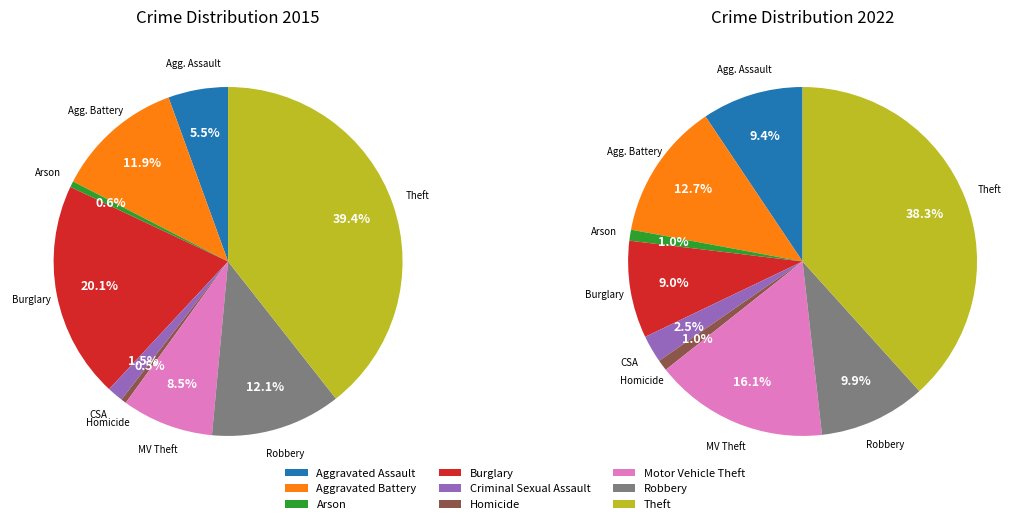

Which category has the smallest portion of the pie?

Homicide